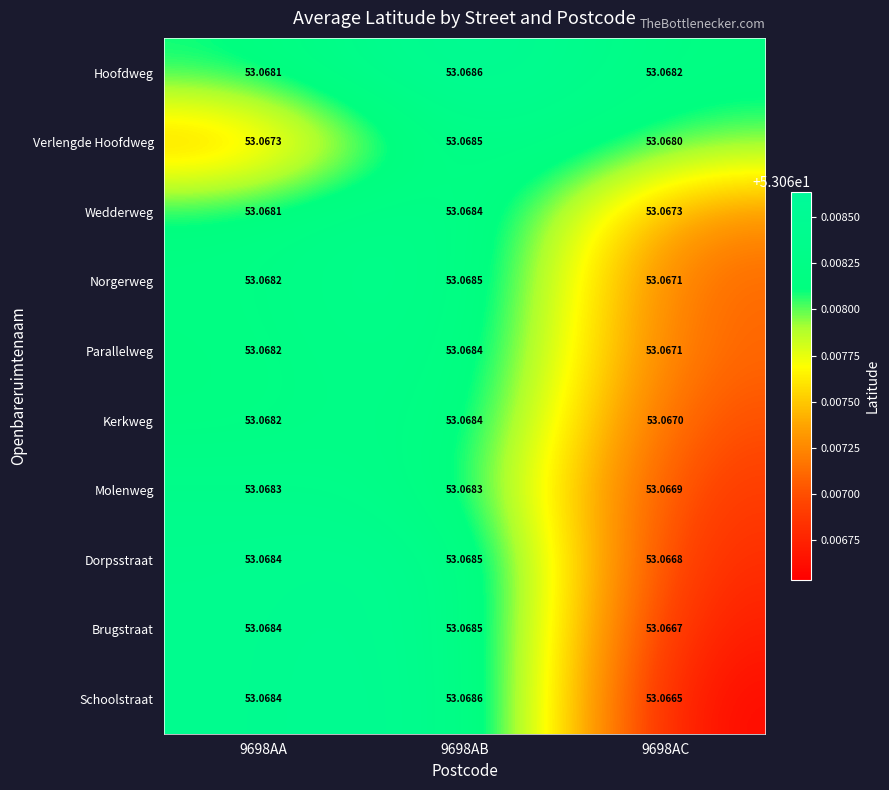

Which series has the largest total across all categories?

Hoofdweg